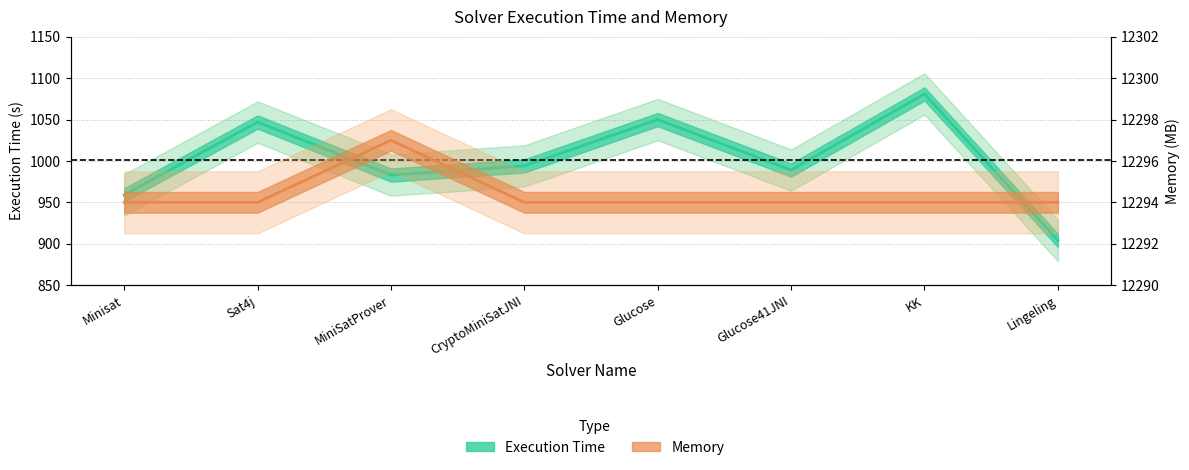

What is the total value across all series at Glucose41JNI?

13283